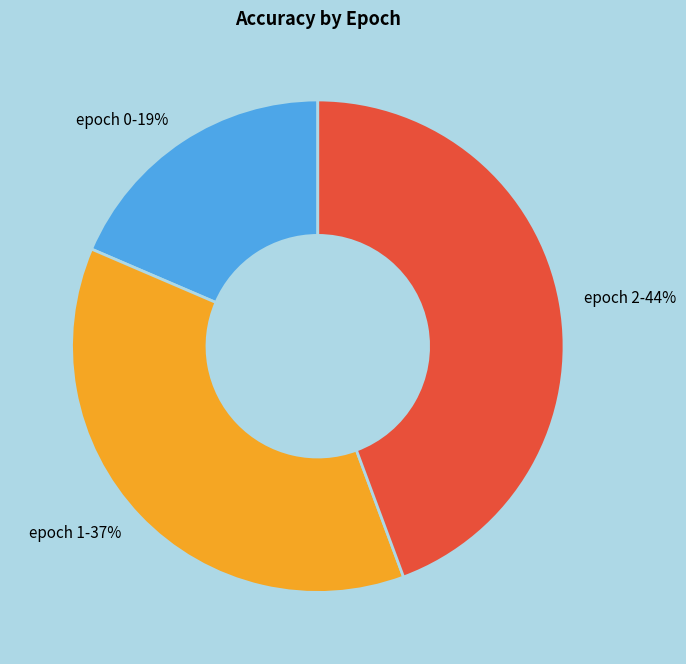

Is there any slice that represents more than half of the pie?

No